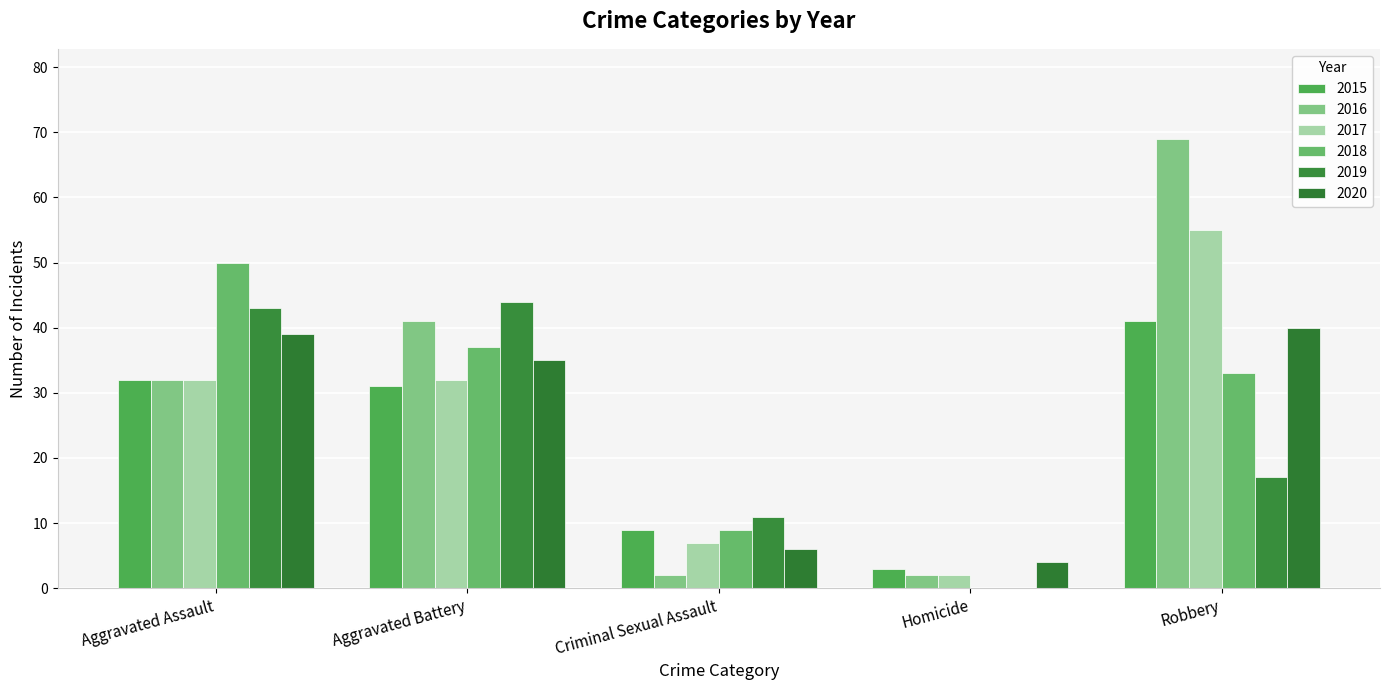

Are the bars grouped side by side (vs. stacked)?

Yes